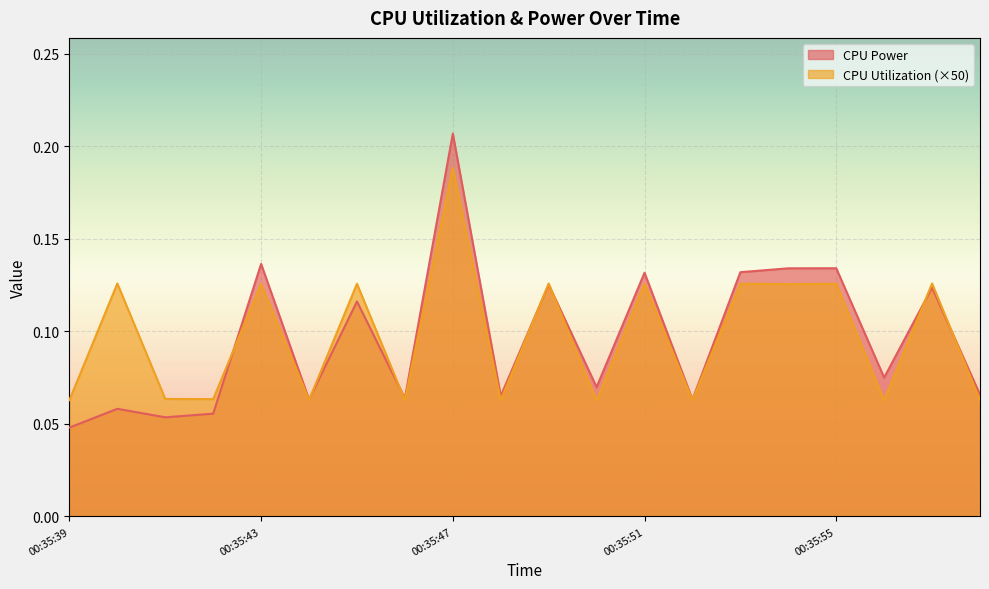

Between which two adjacent categories do CPU Utilization and CPU Power first intersect?

00:35:42 and 00:35:43